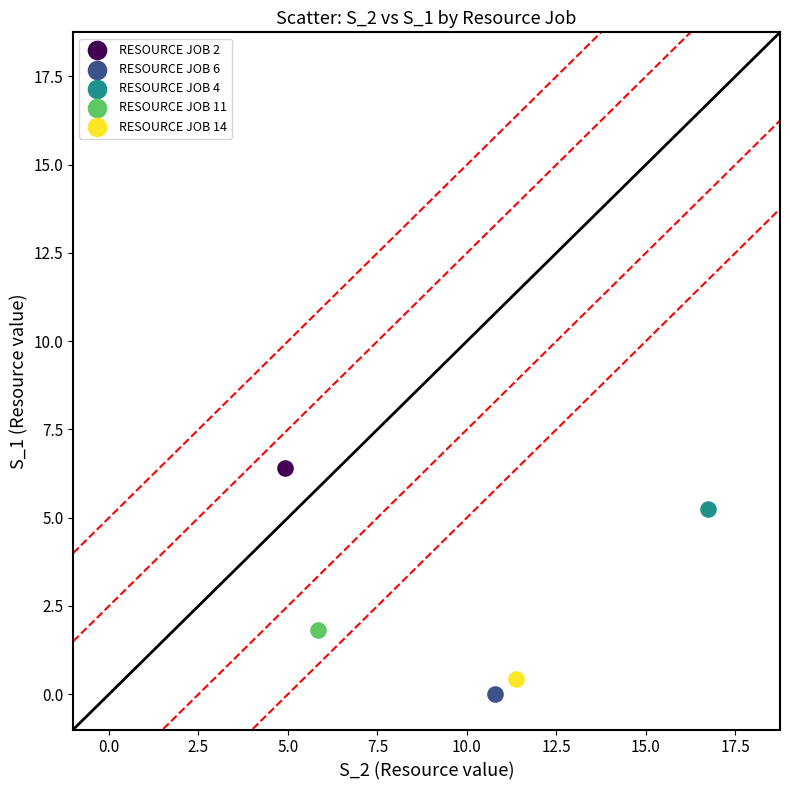

What are all the series names shown in the legend?

RESOURCE JOB 2, RESOURCE JOB 6, RESOURCE JOB 4, RESOURCE JOB 11, RESOURCE JOB 14